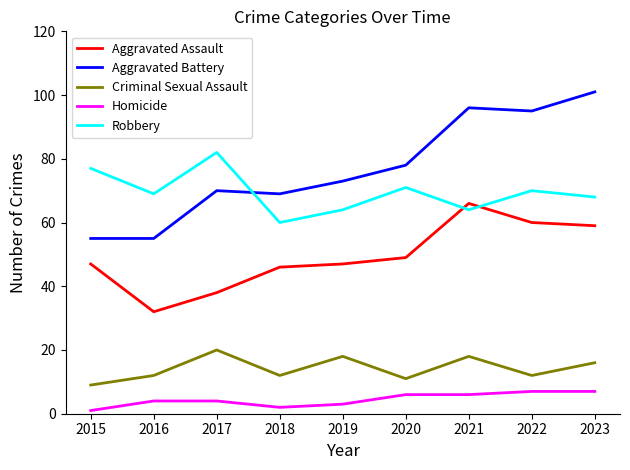

What is the greatest value displayed?

101